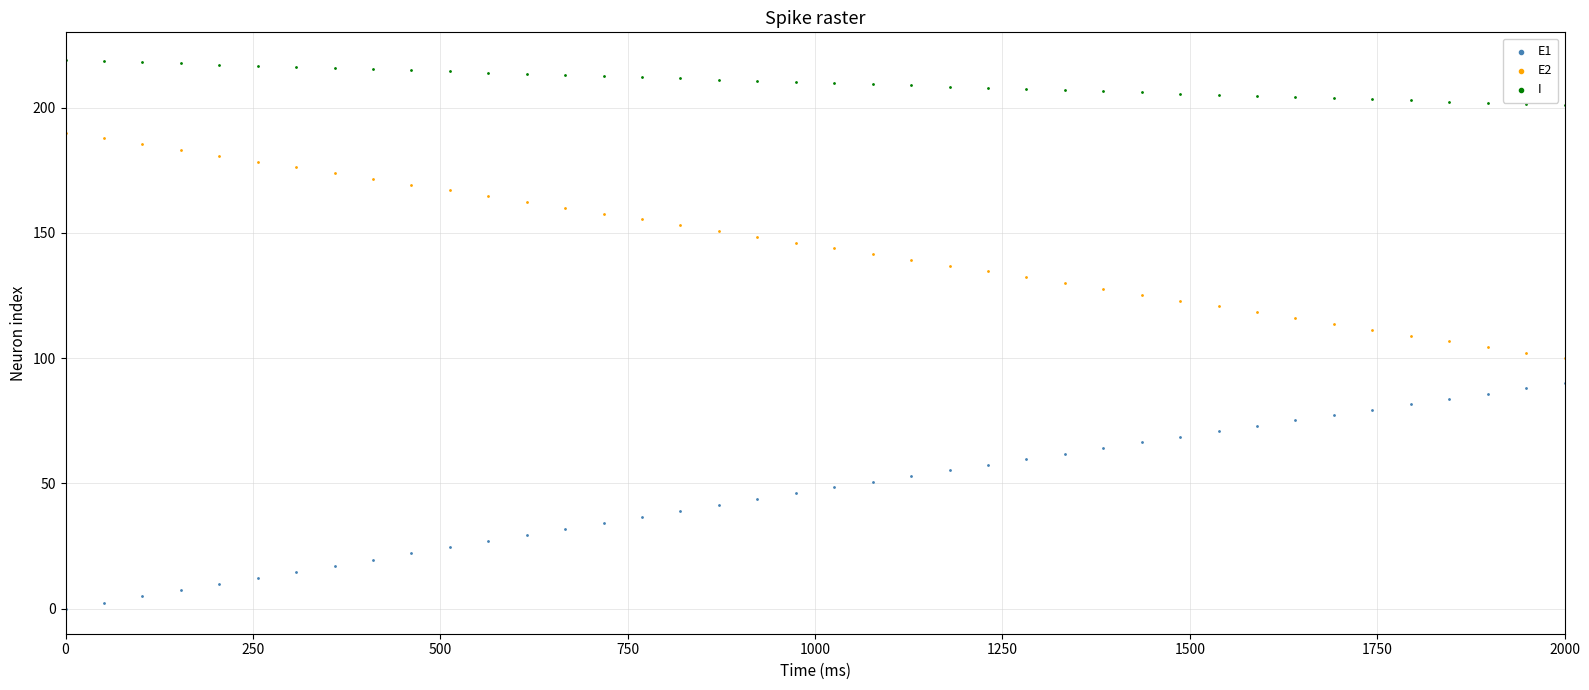

Across all data points, what is the range of X values (max minus min)?

2000.0